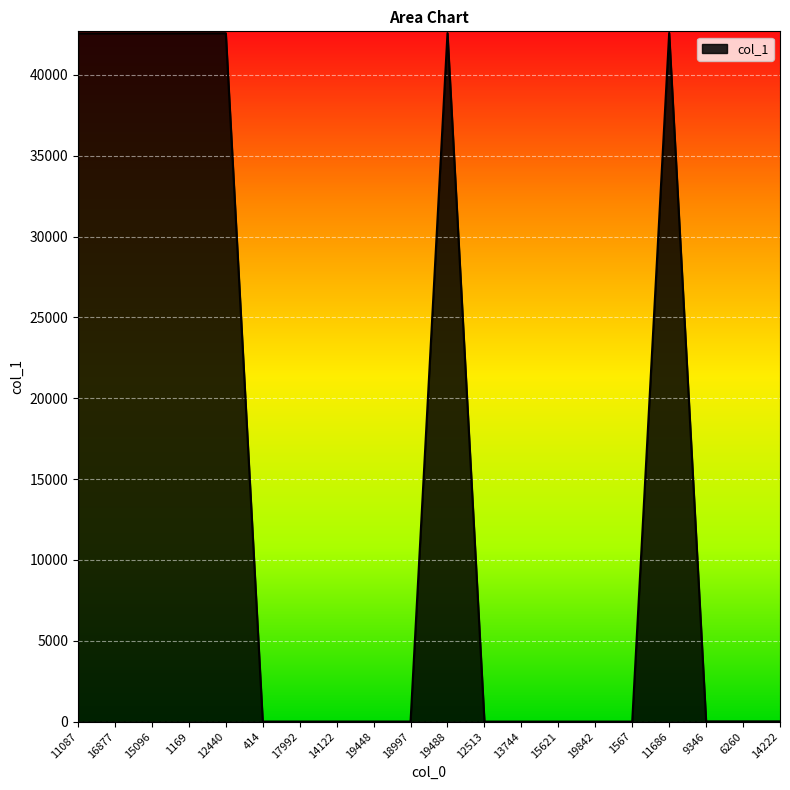

What is the change in value from 19448 to 6260?

+10